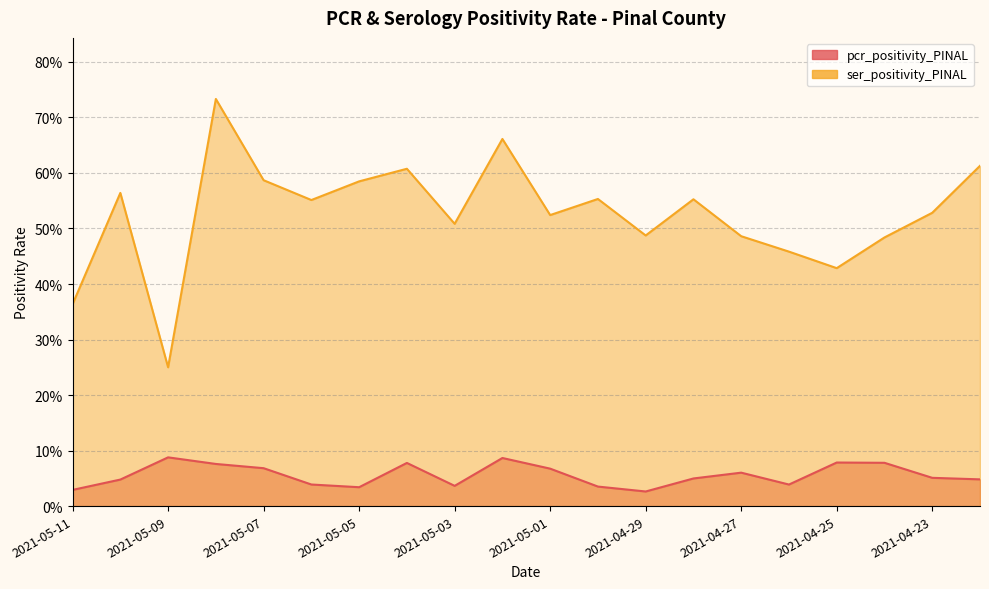

Reading left to right, transcribe all the data shown in this chart.

pcr_positivity_PINAL: 0.0	0.0	0.1	0.1	0.1	0.0	0.0	0.1	0.0	0.1	0.1	0.0	0.0	0.0	0.1	0.0	0.1	0.1	0.1	0.0
ser_positivity_PINAL: 0.4	0.6	0.2	0.7	0.6	0.6	0.6	0.6	0.5	0.7	0.5	0.6	0.5	0.6	0.5	0.5	0.4	0.5	0.5	0.6